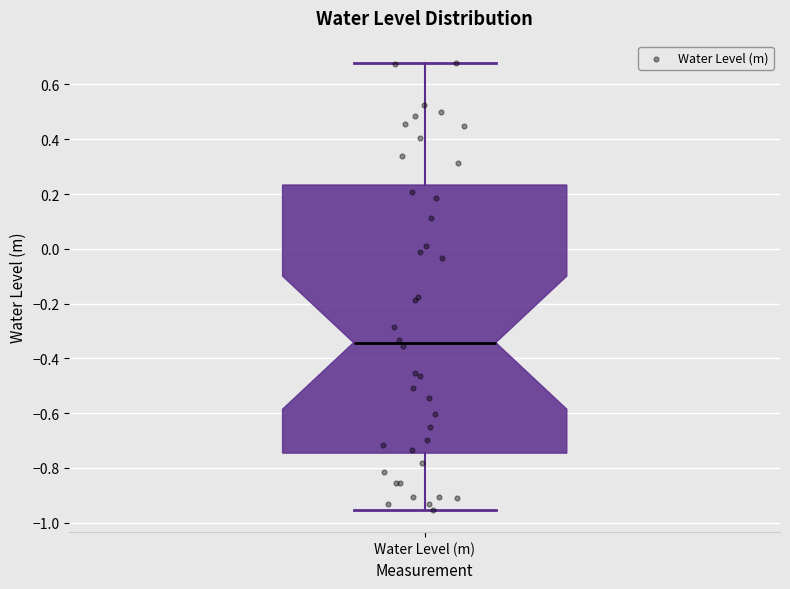

Transcribe this box plot: give where the median line is, the range the box spans, and where the two whiskers end, as read against the y-axis. The values are not printed on the chart, so give them approximately, as read against the axis.

median -0.34, box -0.74 to 0.24, whiskers -0.96 to 0.68